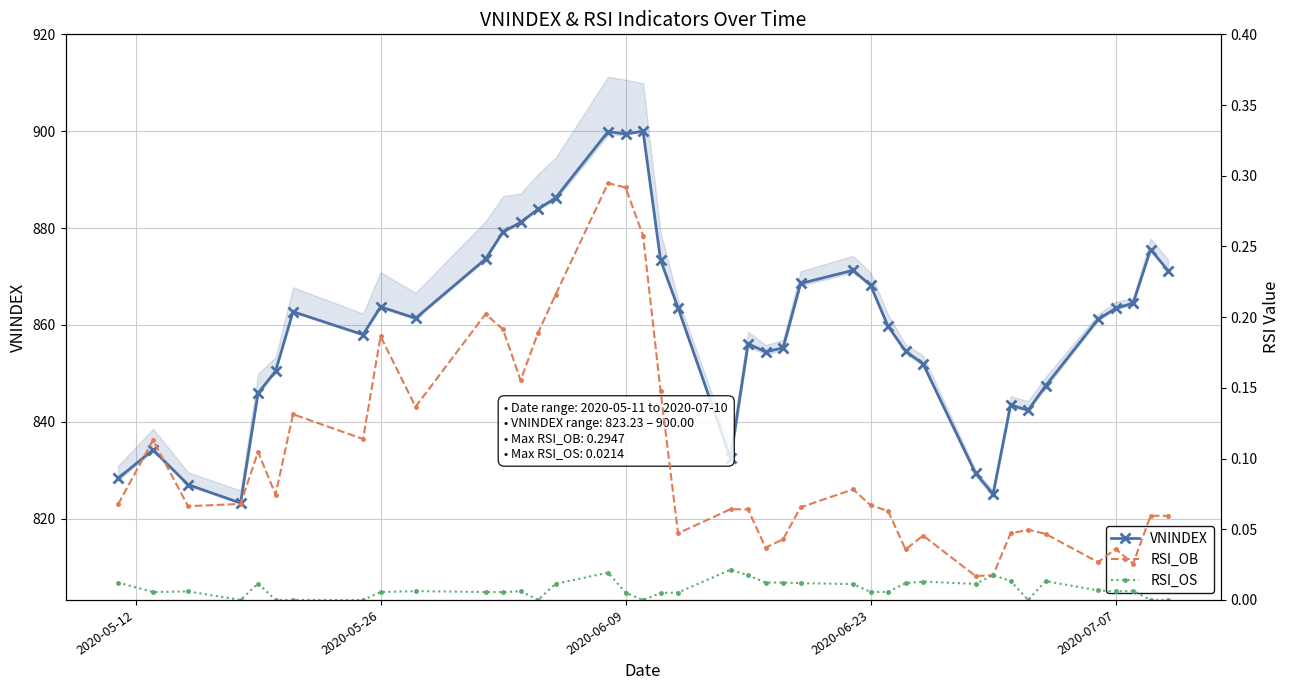

True or false: VNINDEX has more than 0 interior local peaks.

True